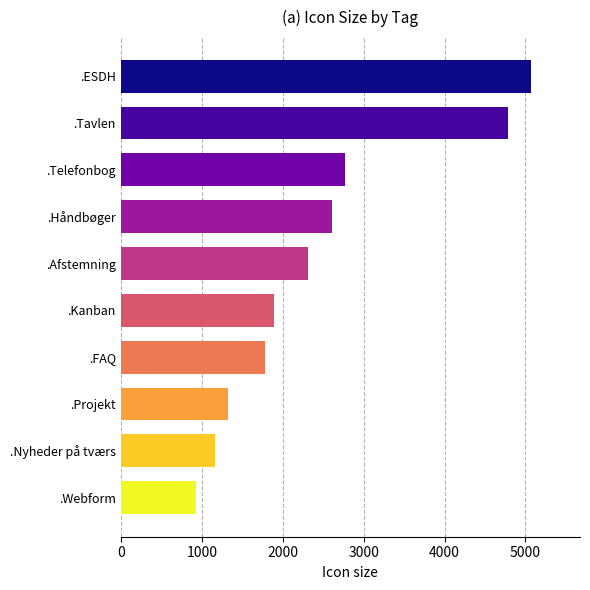

What is the difference between the maximum and second lowest values?

3908